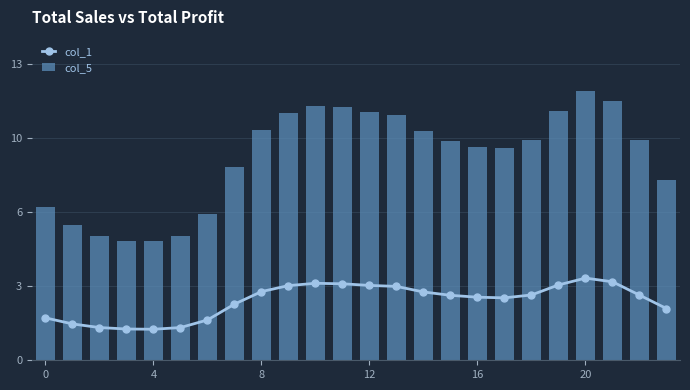

What is the minimum value shown in the chart?

1.3